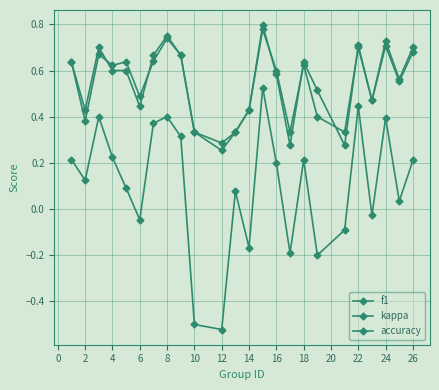

What is the value of the kappa point at the 12th from the left?

0.1